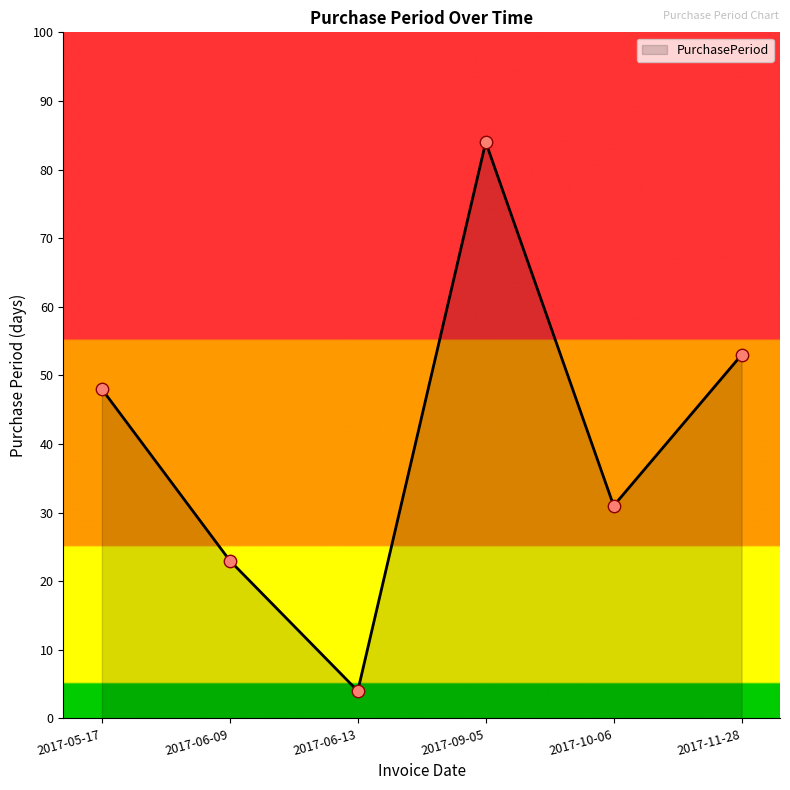

Between 2017-05-17 and 2017-11-28, which is larger?

2017-11-28